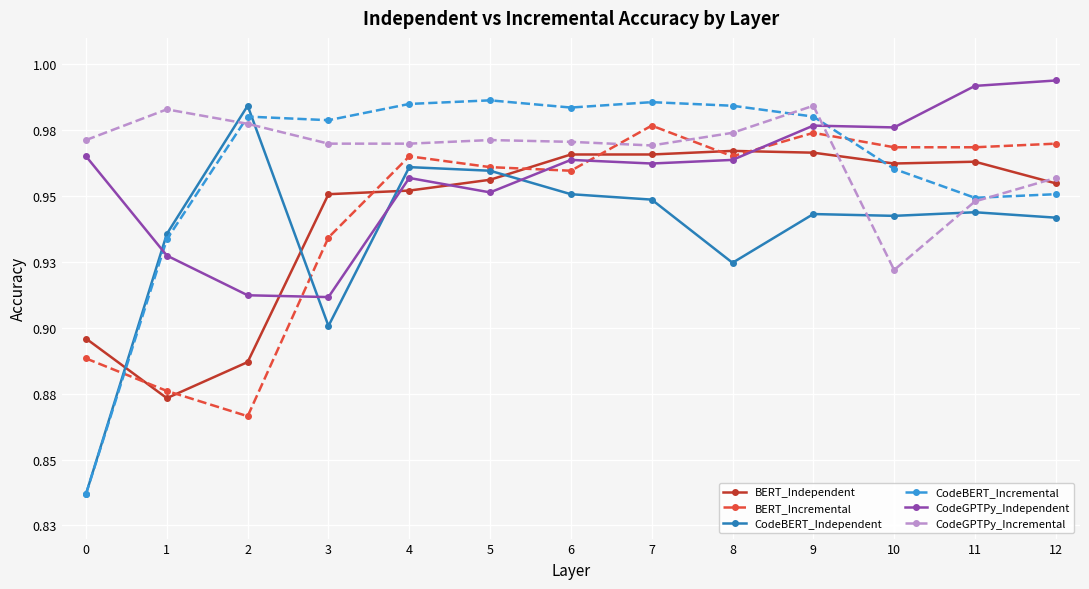

Which series has the largest range (max minus min)?

CodeBERT_Incremental